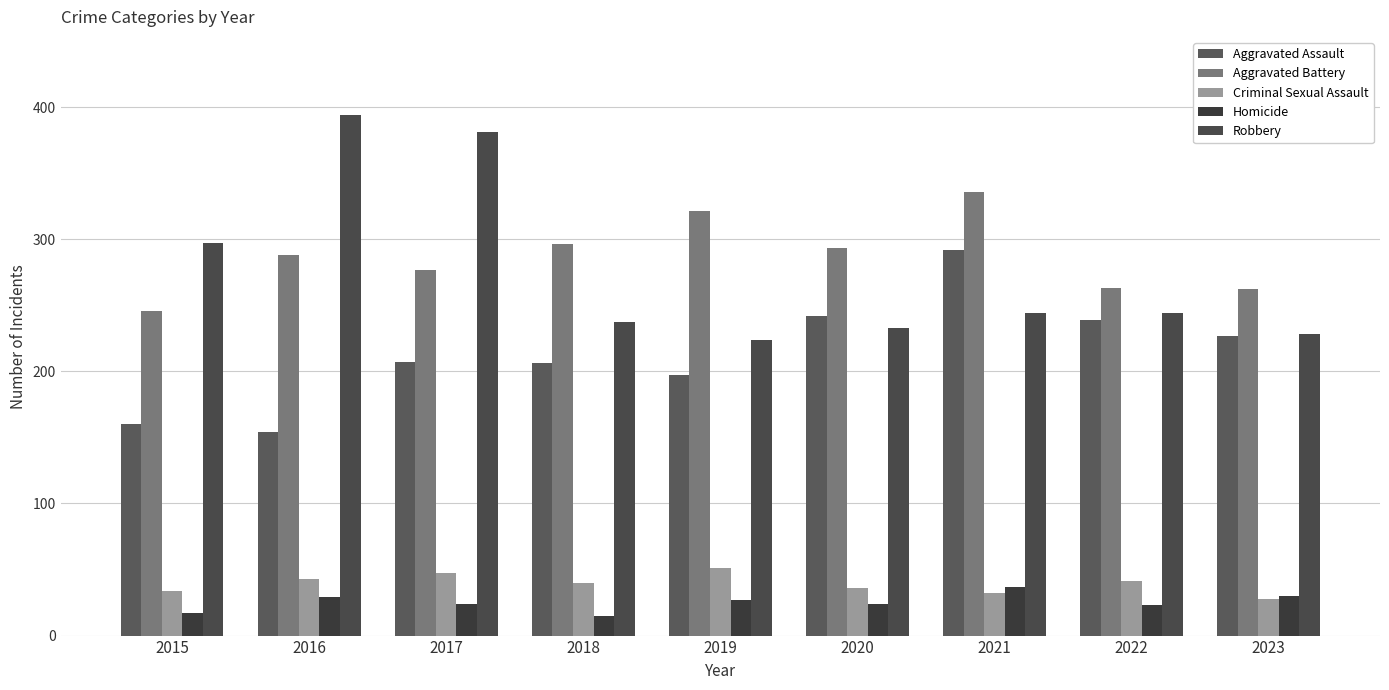

What is the sum of the Robbery values at 2015 and 2016?

691